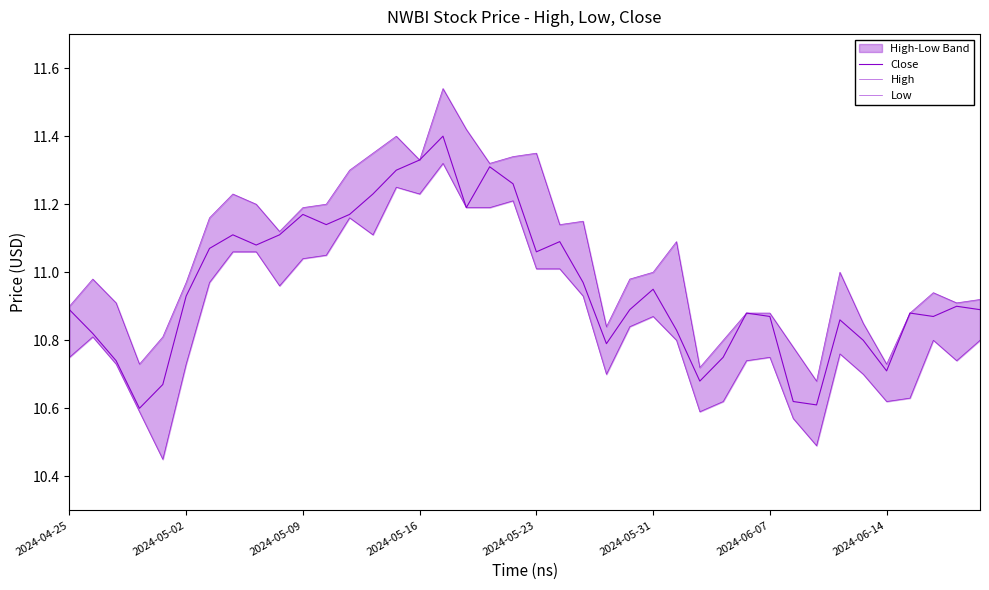

Which category has the highest value across all series?

16